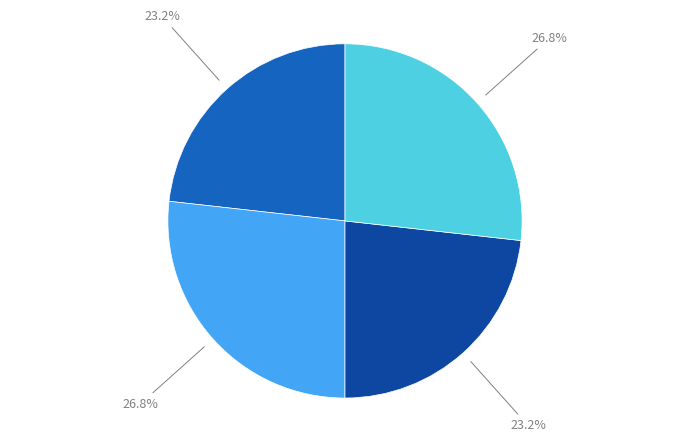

Does any single category account for the majority?

No